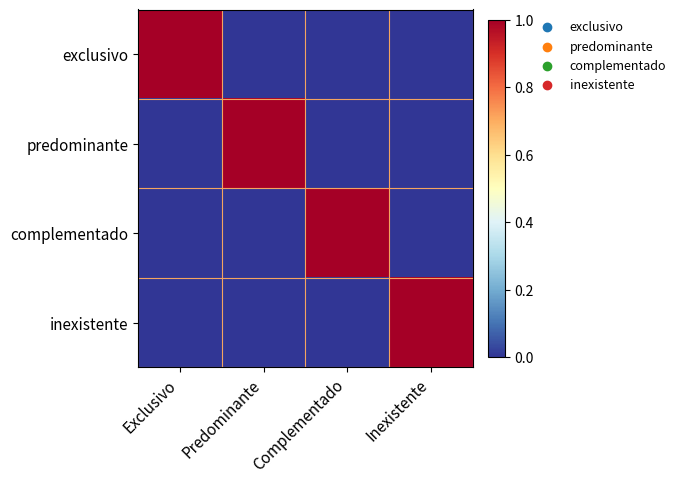

Reading left to right, extract all data points from this chart.

exclusivo: Exclusivo=1	Predominante=0	Complementado=0	Inexistente=0
predominante: Exclusivo=0	Predominante=1	Complementado=0	Inexistente=0
complementado: Exclusivo=0	Predominante=0	Complementado=1	Inexistente=0
inexistente: Exclusivo=0	Predominante=0	Complementado=0	Inexistente=1